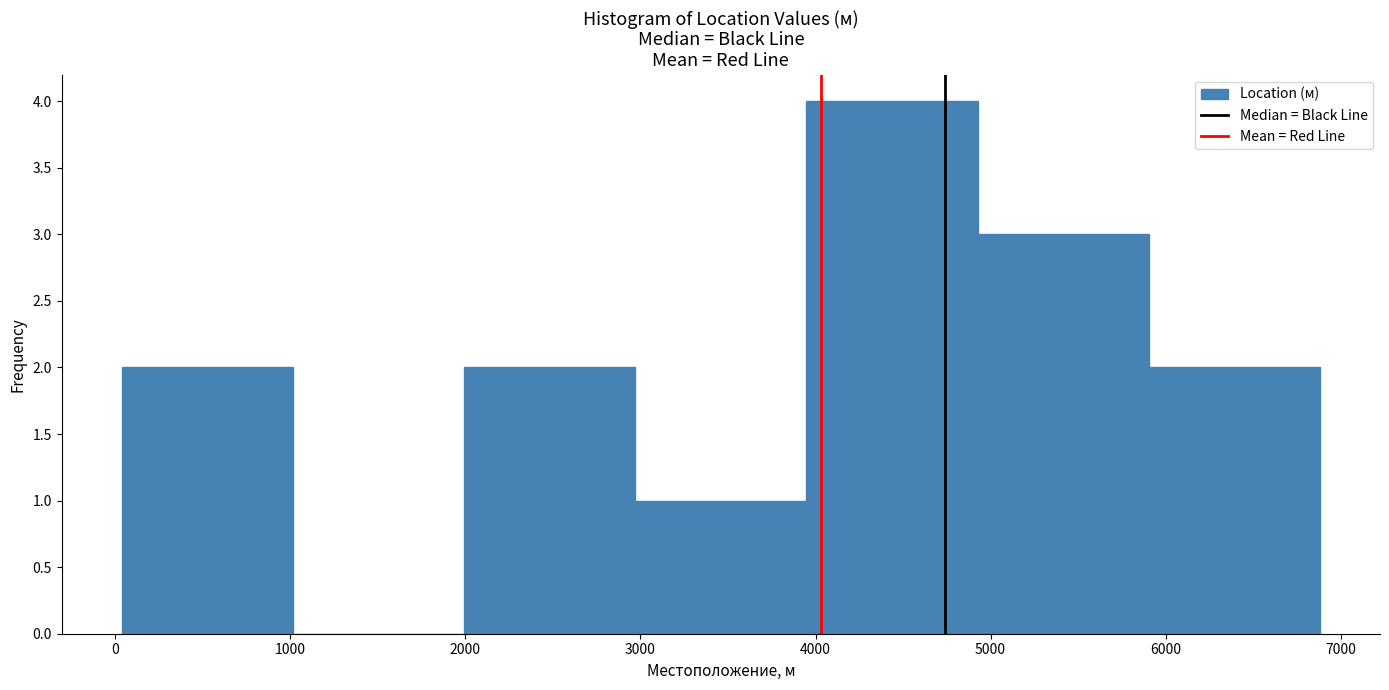

What is the height of the bar covering 5900 to 6900 on the x-axis? Neither the bar edges nor the heights are printed on the chart, so give them approximately, as read against the axes.

2